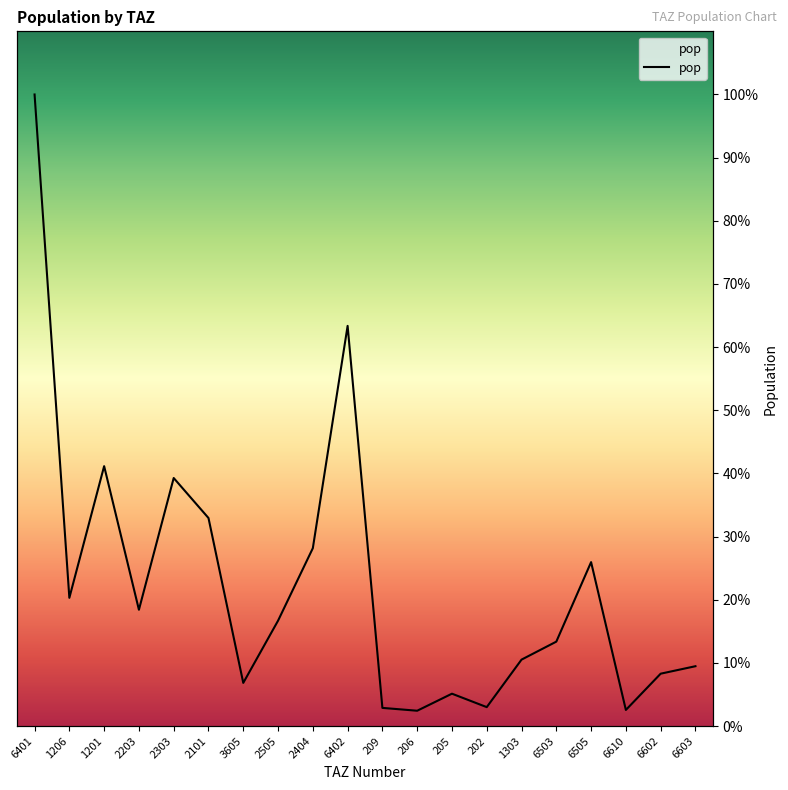

Rank the categories by value from lowest to highest.

206, 6610, 209, 202, 205, 3605, 6602, 6603, 1303, 6503, 2505, 2203, 1206, 6505, 2404, 2101, 2303, 1201, 6402, 6401